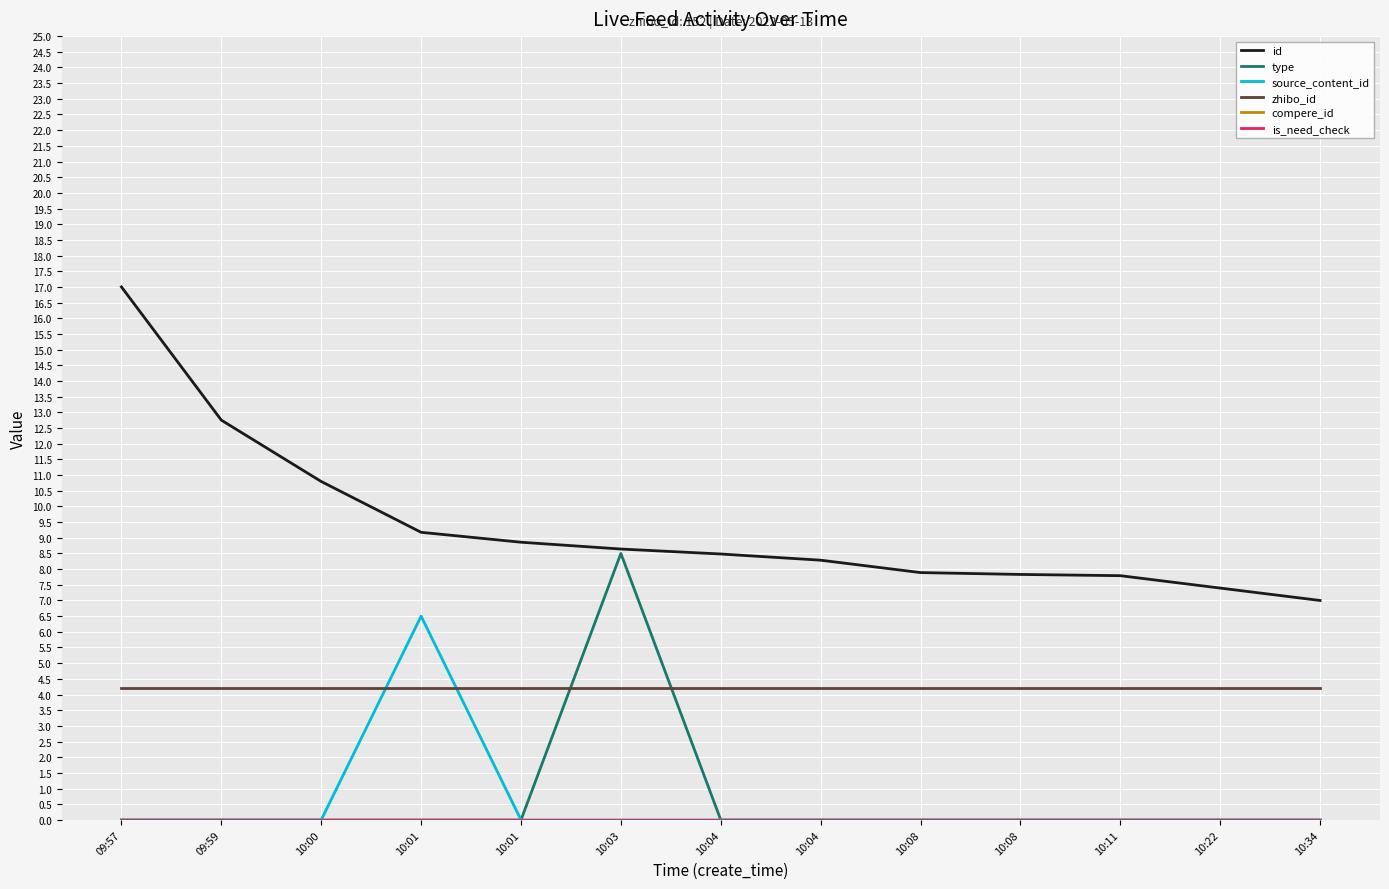

Is this an area chart (filled region under the line)?

No